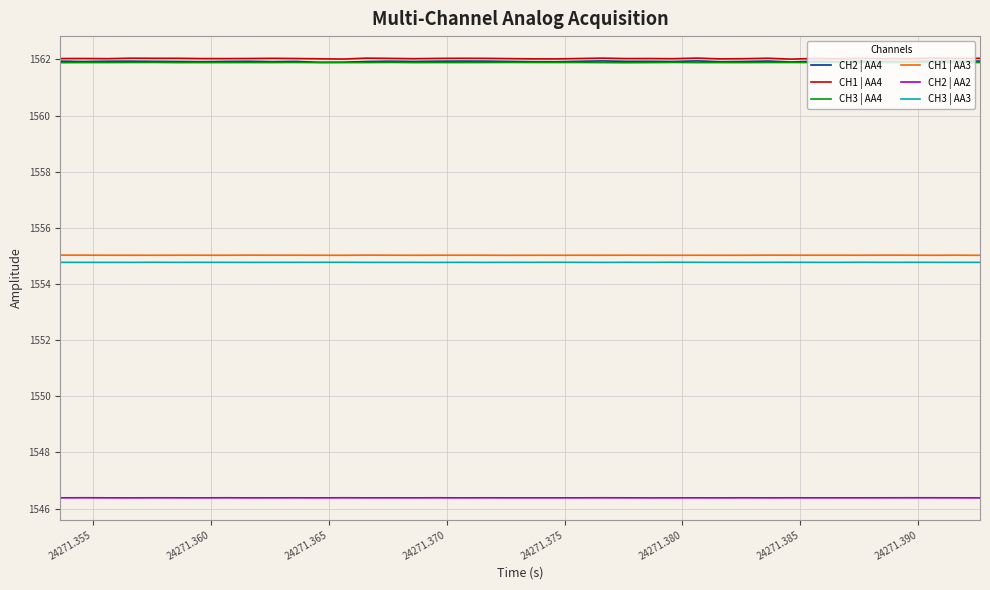

How many lines are shown in the chart?

6